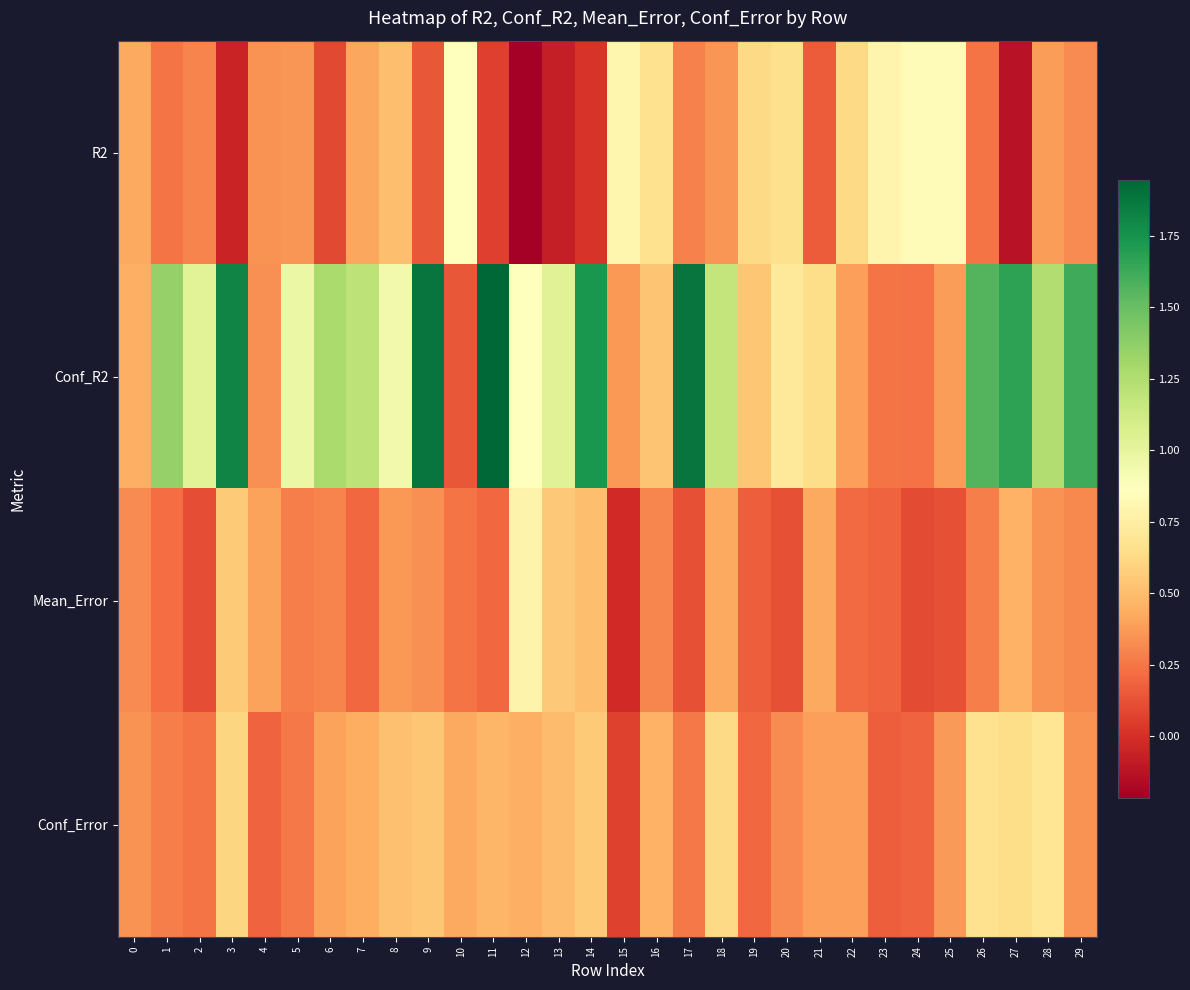

Which category has the lowest value across all series?

12